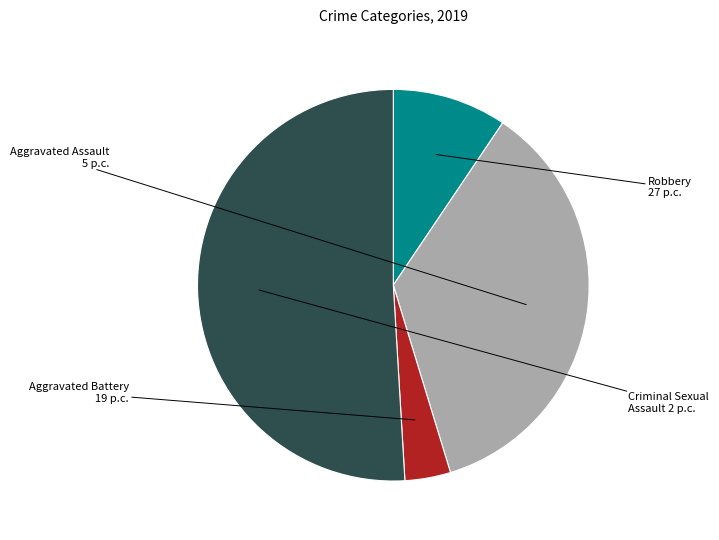

Which category accounts for the majority?

Robbery